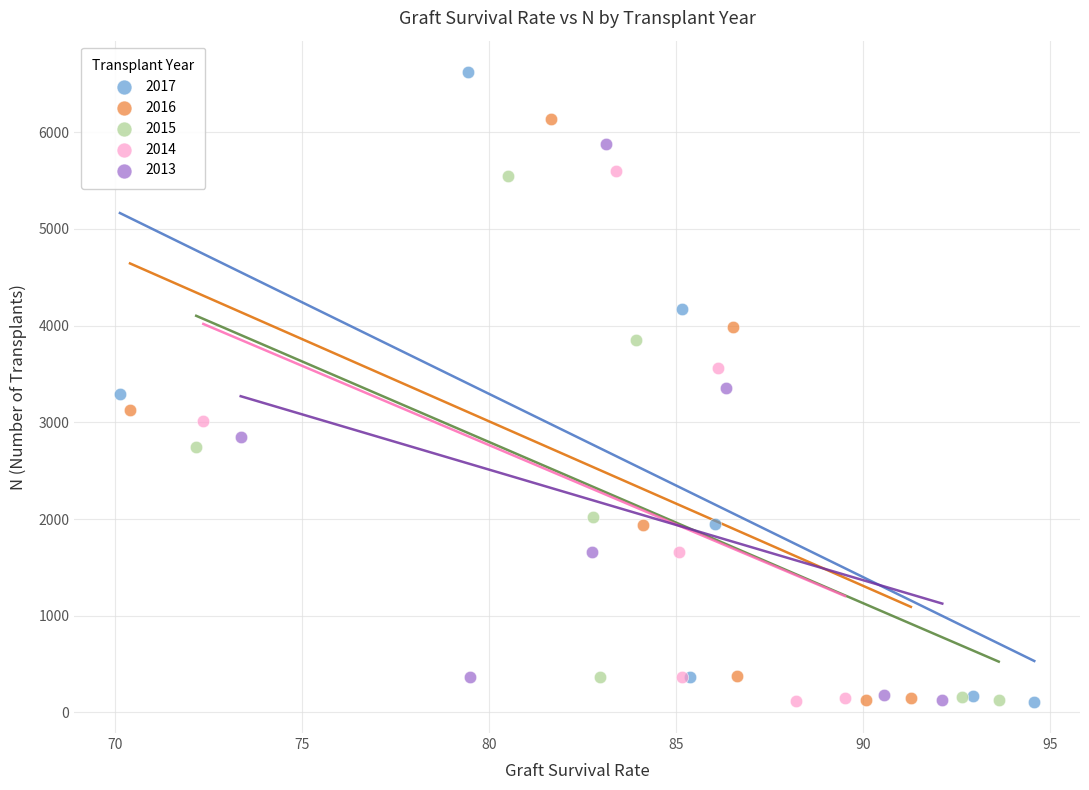

Which series has the widest spread of Y values?

2017